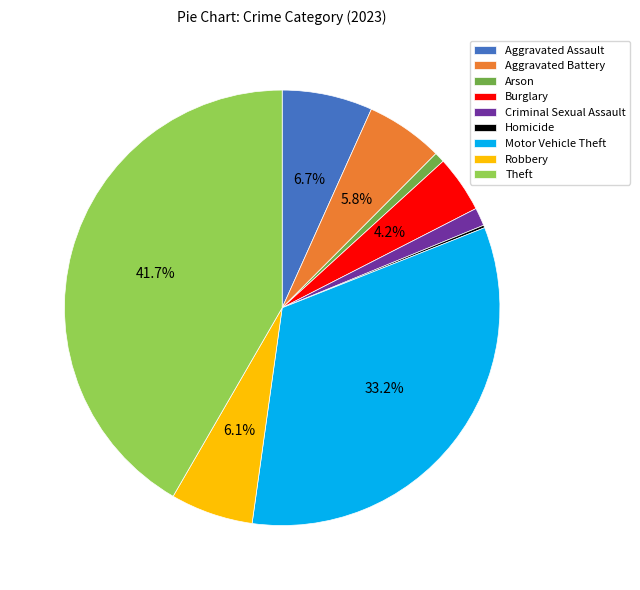

What is the largest slice in the pie chart?

Theft